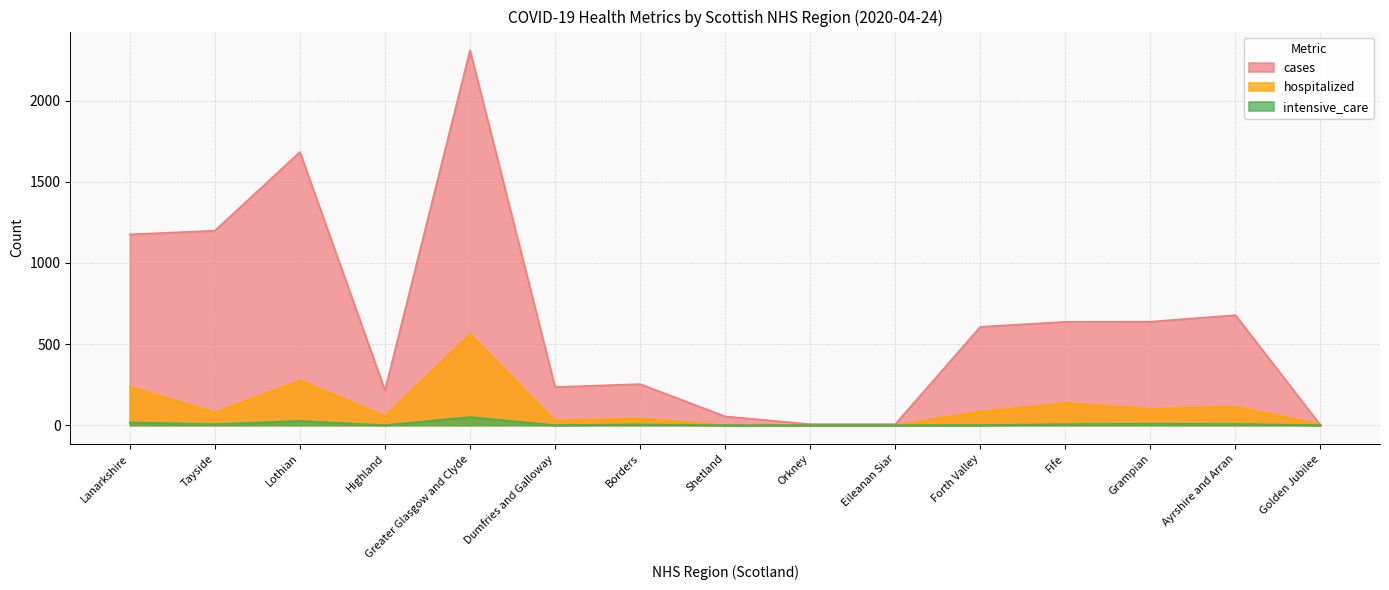

What is the greatest value displayed?

2311